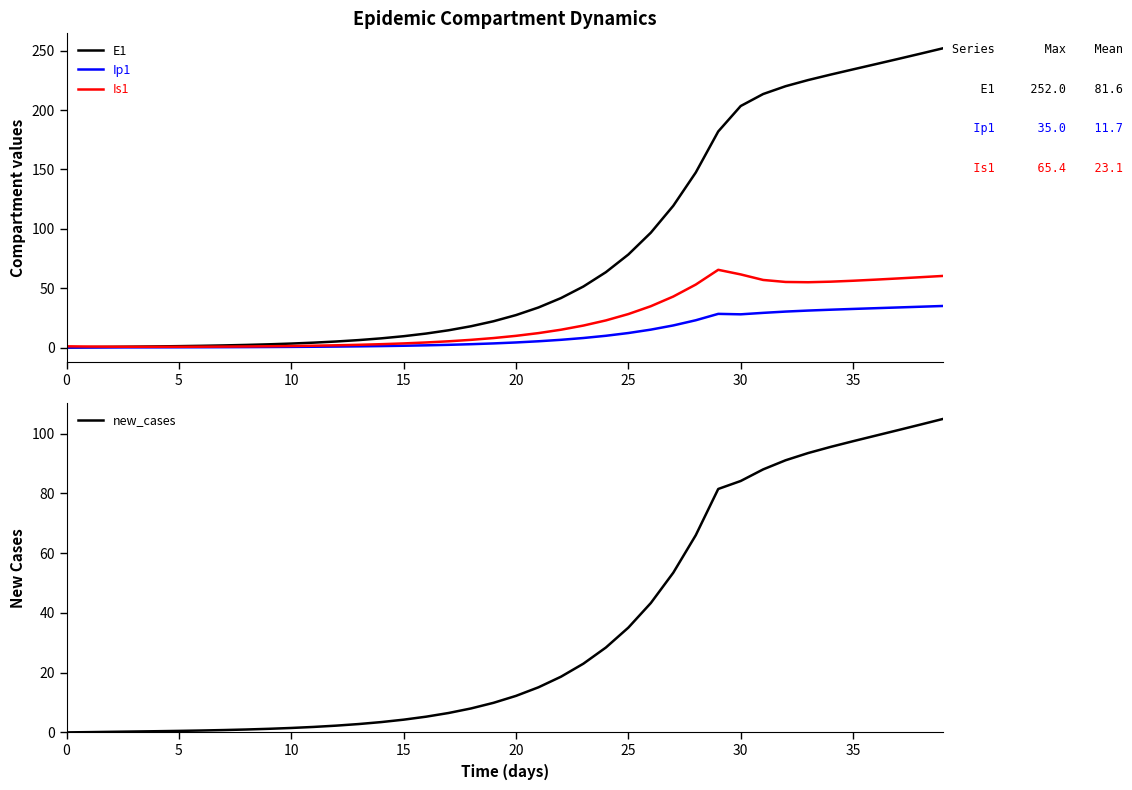

Reading left to right, extract all data points from this chart.

E1: 0.0	0.3	0.5	0.7	0.9	1.1	1.4	1.8	2.2	2.7	3.3	4.1	5.1	6.2	7.7	9.5	11.8	14.5	17.9	22.1	27.3	33.7	41.6	51.4	63.4	78.3	96.7	119.4	147.4	182.0	203.4	213.5	220.1	225.2	229.8	234.2	238.6	243.0	247.5	252.0
Ip1: 0.0	0.0	0.1	0.1	0.1	0.2	0.2	0.3	0.3	0.4	0.5	0.6	0.8	1.0	1.2	1.5	1.8	2.3	2.8	3.4	4.3	5.2	6.5	8.0	9.9	12.2	15.1	18.6	22.9	28.3	27.9	29.2	30.3	31.1	31.8	32.5	33.1	33.7	34.3	35.0
Is1: 1.0	0.8	0.7	0.6	0.6	0.6	0.7	0.8	0.9	1.0	1.3	1.5	1.9	2.3	2.8	3.4	4.2	5.2	6.5	8.0	9.8	12.1	15.0	18.5	22.8	28.2	34.8	42.9	53.0	65.4	61.6	56.9	55.2	55.0	55.4	56.2	57.2	58.2	59.2	60.3
new_cases: 0.0	0.1	0.2	0.3	0.4	0.5	0.6	0.8	1.0	1.2	1.5	1.8	2.3	2.8	3.5	4.3	5.3	6.5	8.0	9.9	12.2	15.1	18.6	23.0	28.4	35.1	43.3	53.5	66.0	81.5	84.1	88.0	91.1	93.5	95.6	97.5	99.3	101.2	103.0	104.9